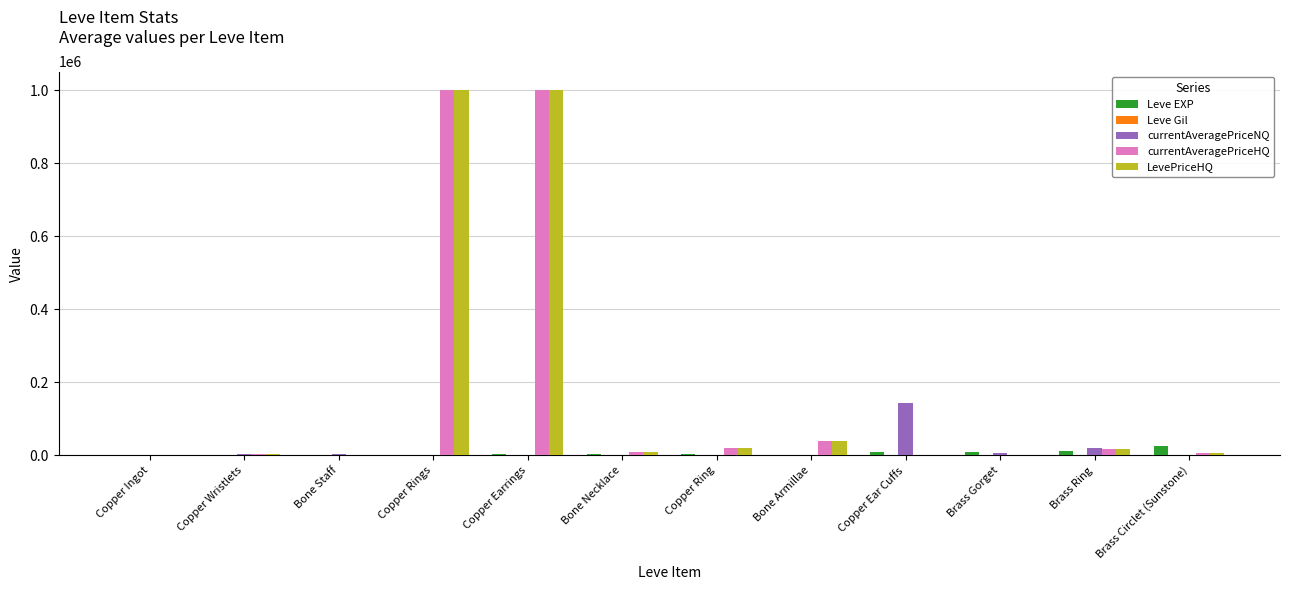

Is the value of LevePriceHQ at Copper Earrings greater than the value of Leve EXP at Copper Rings?

Yes